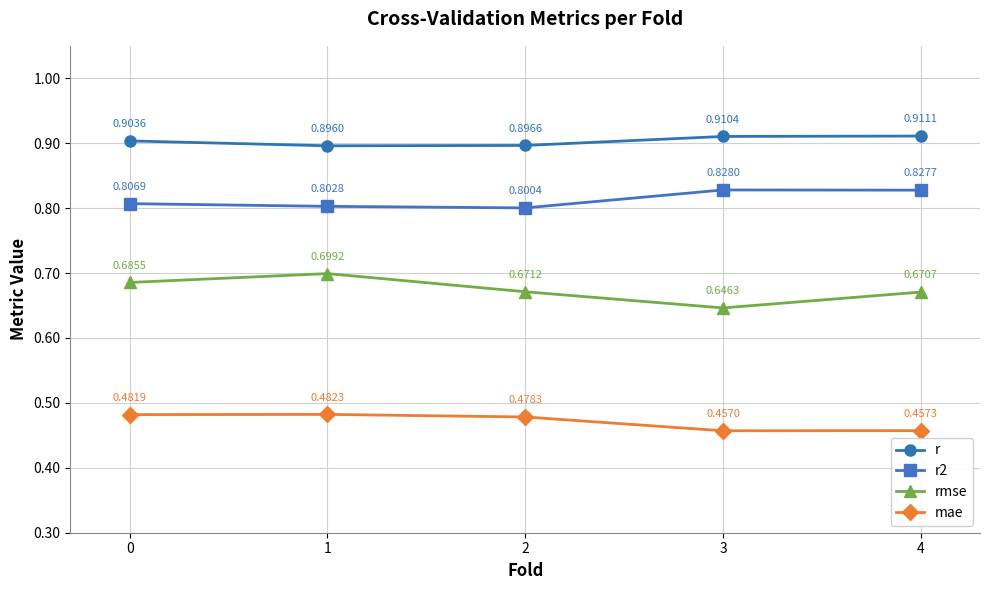

What is the sum of all r values?

4.5